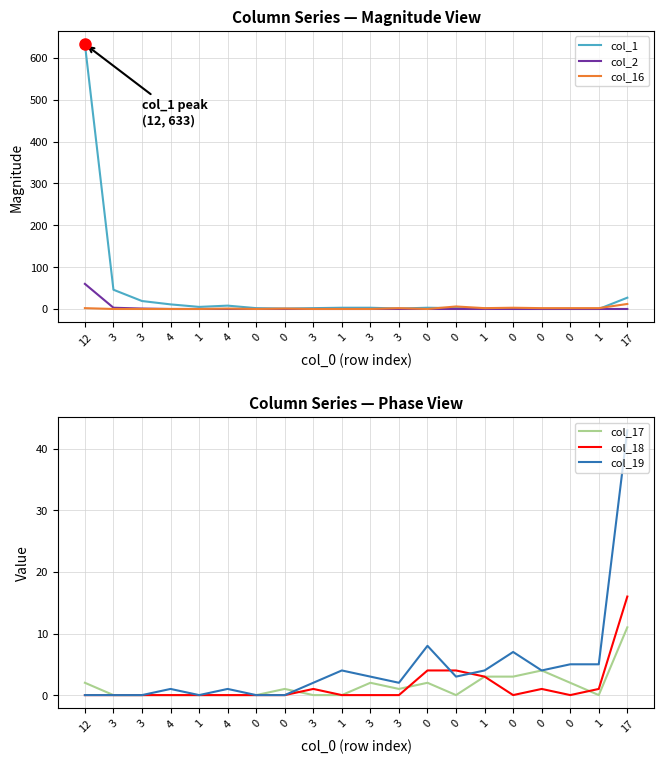

How many categories are shown in the chart?

20